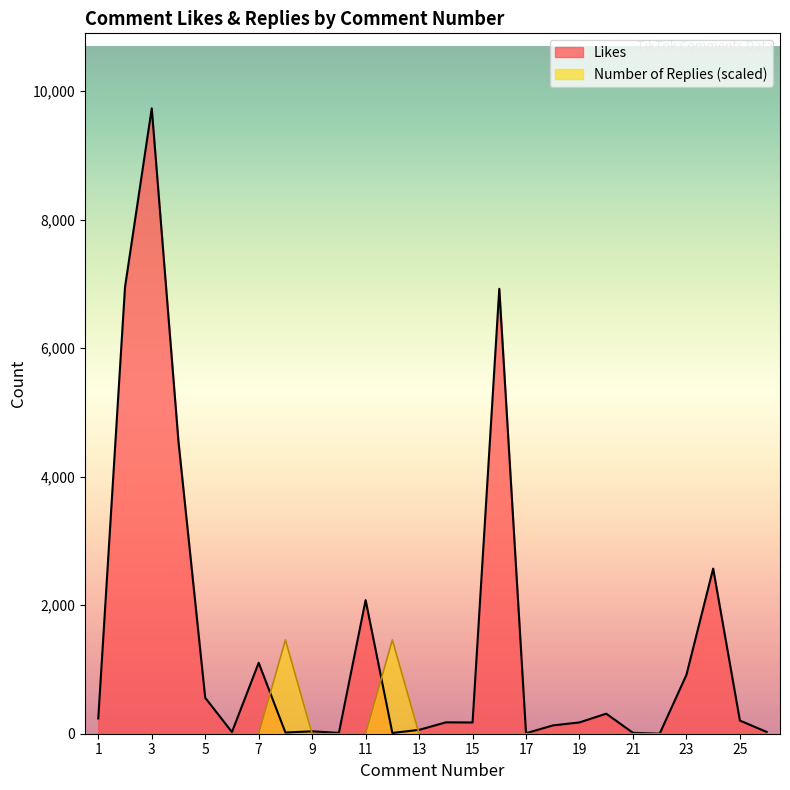

Rank the categories by Number of Replies value from highest to lowest.

8, 12, 1, 2, 3, 4, 5, 6, 7, 9, 10, 11, 13, 14, 15, 16, 17, 18, 19, 20, 21, 22, 23, 24, 25, 26